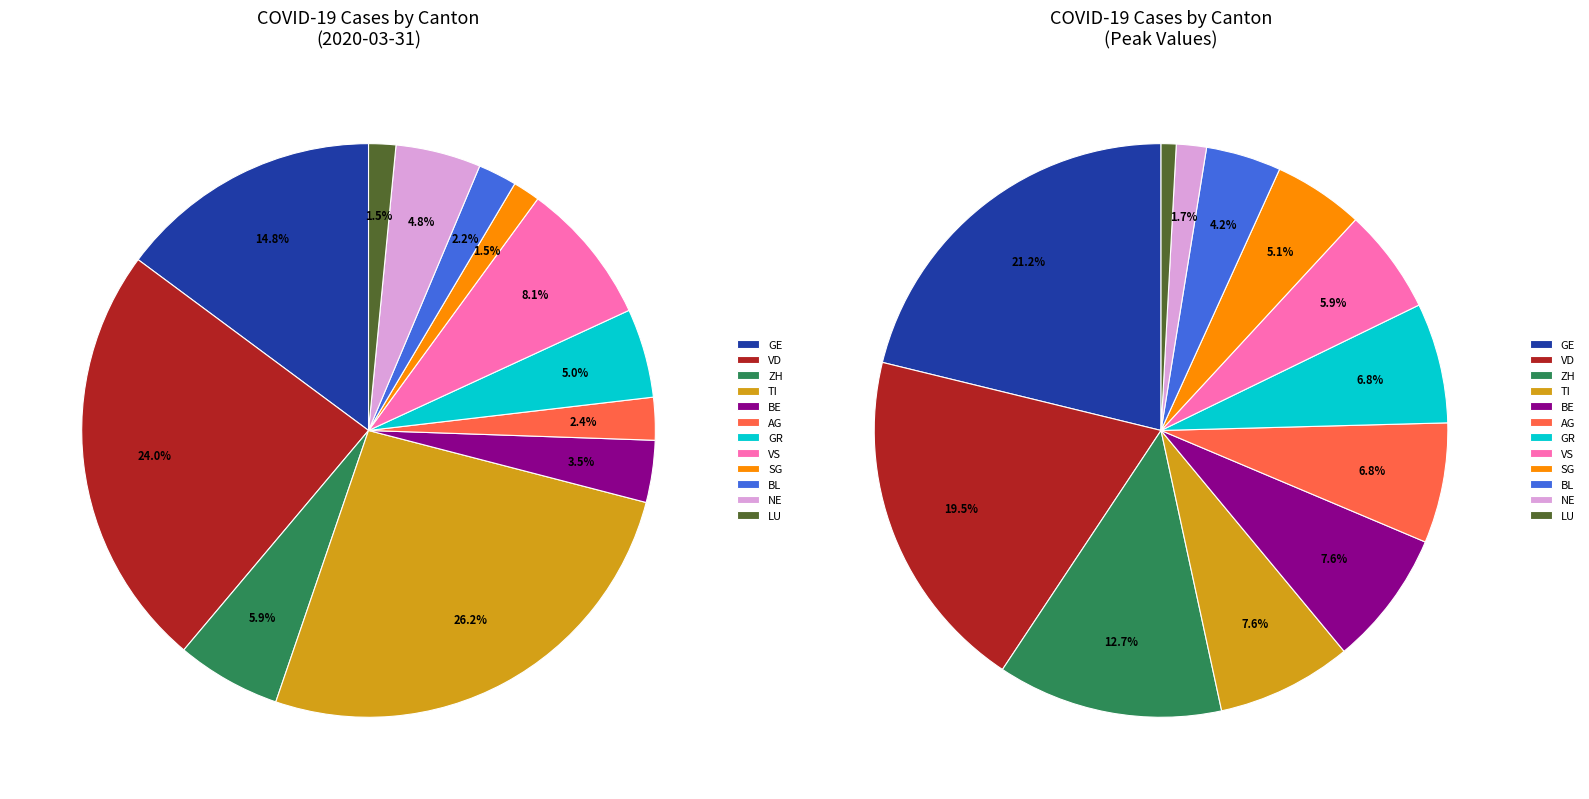

Is AG the majority of the pie?

No